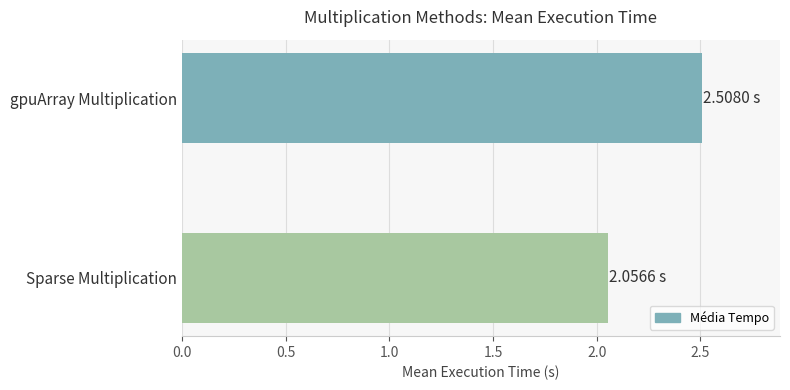

At which label is the value closest to 2?

Sparse Multiplication